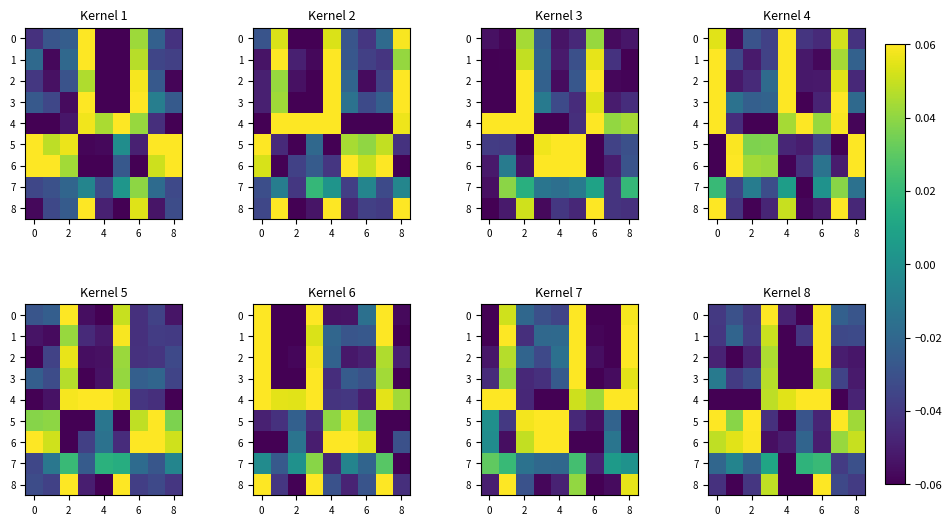

What is the difference between the maximum and minimum values in the 8 series?

0.1